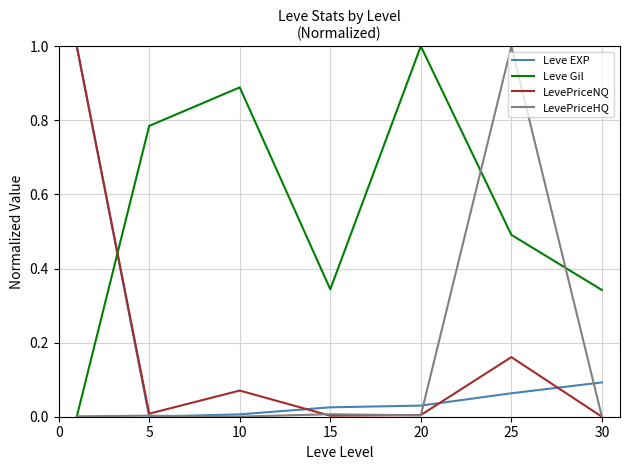

How many lines are shown in the chart?

4